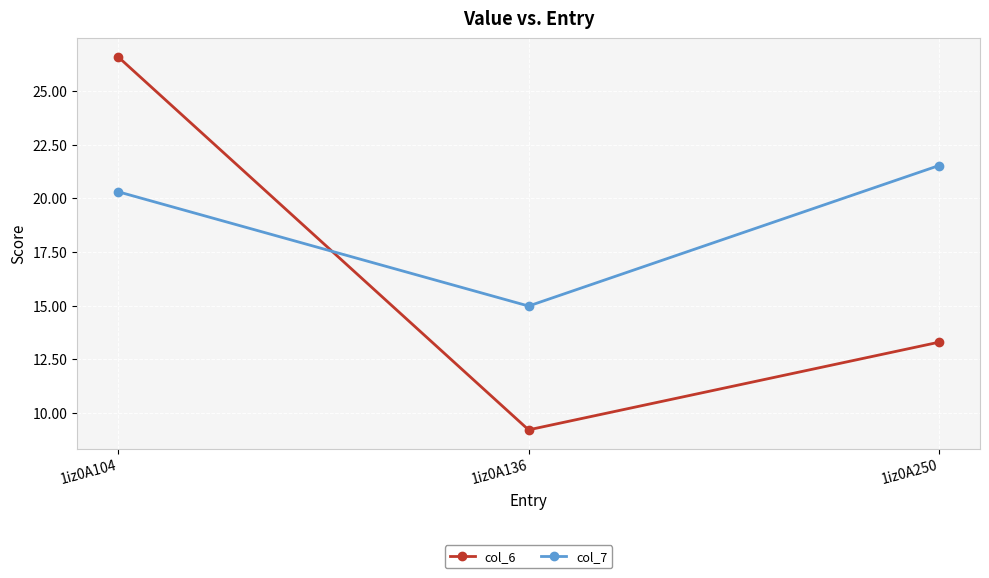

What is the sum of all col_6 values?

49.1